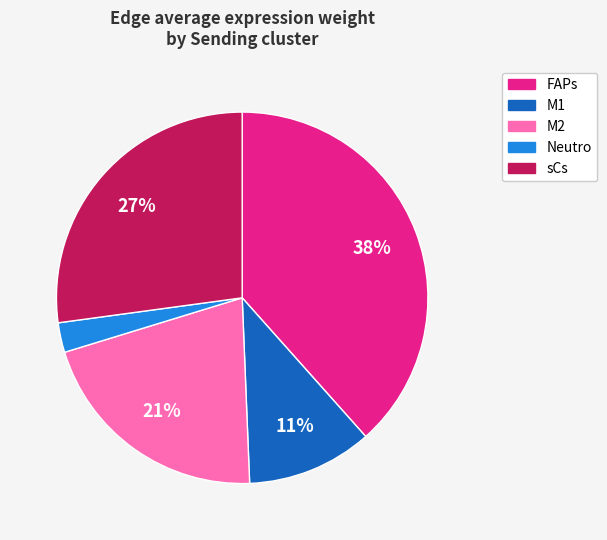

To the nearest percent, what is the average slice percentage?

20%